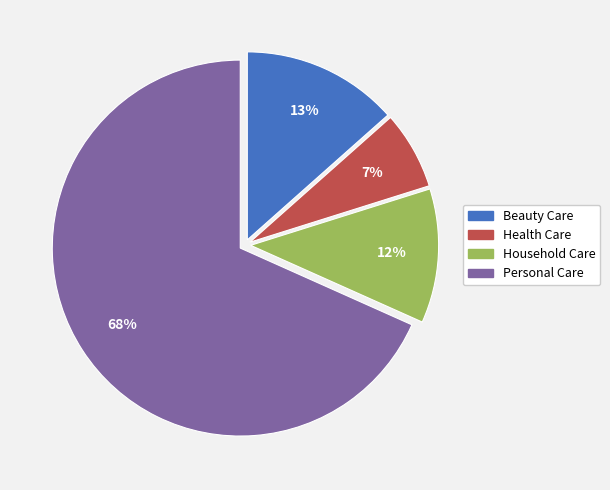

Which slice is the smallest?

Health Care